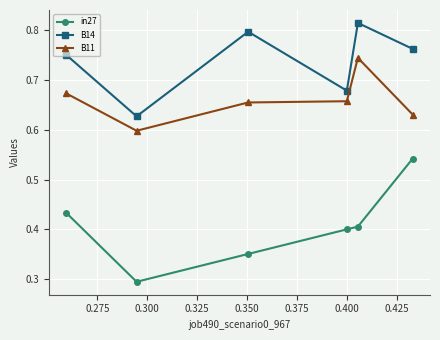

In B14, how many points are higher than both neighbors (excluding endpoints)?

2